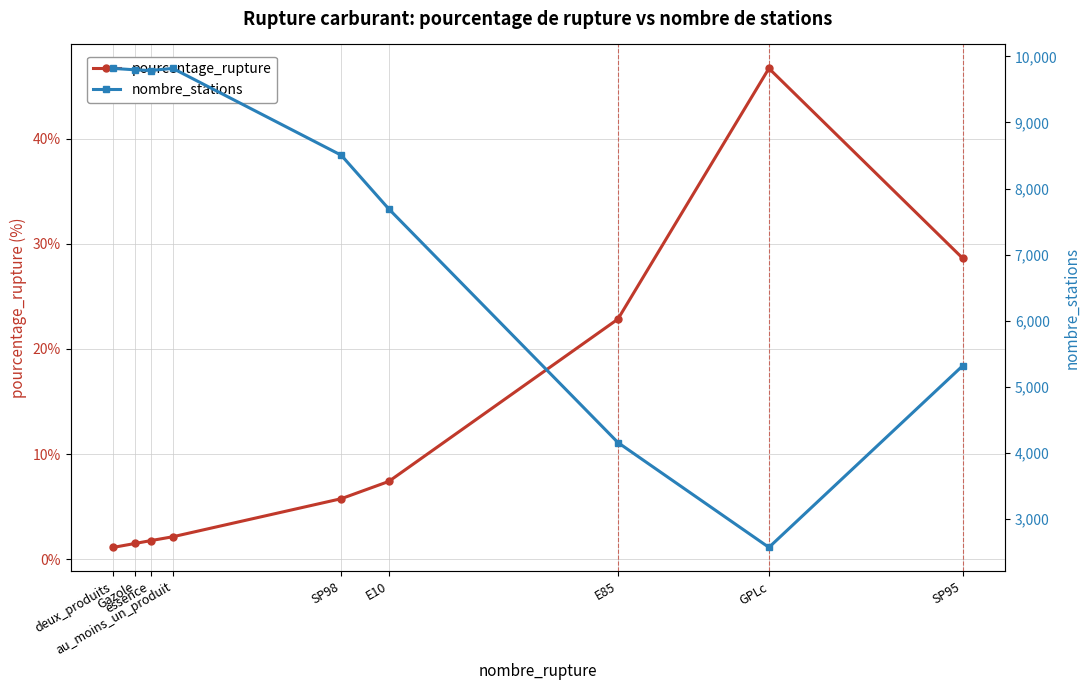

Which series has the widest spread of values?

nombre_stations